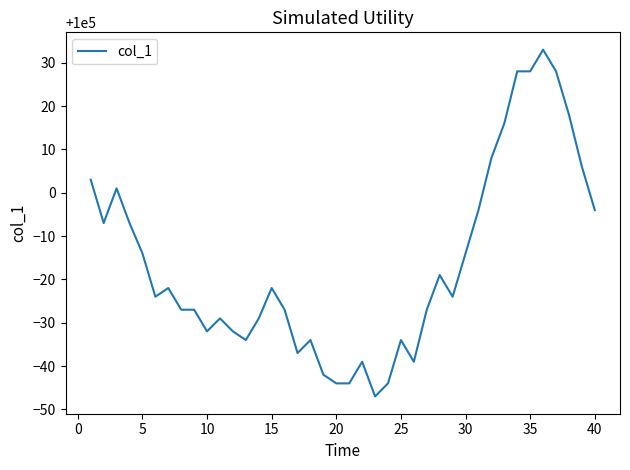

What is the difference between the maximum and minimum values?

80